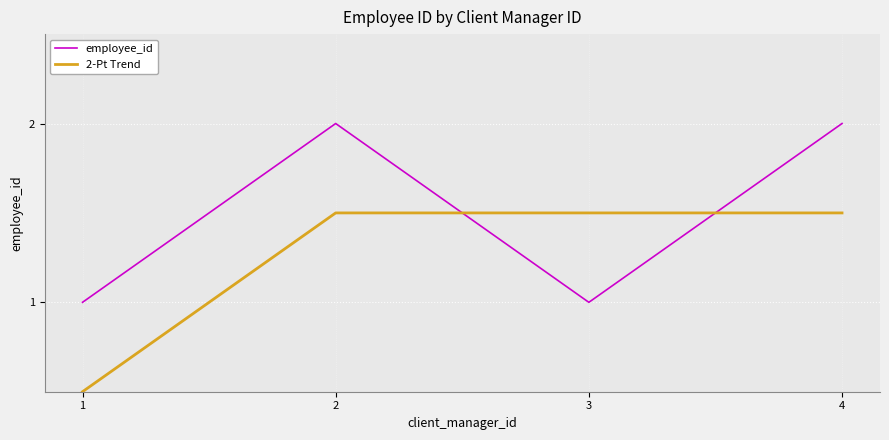

What is the difference between the highest and lowest values at 4?

0.5